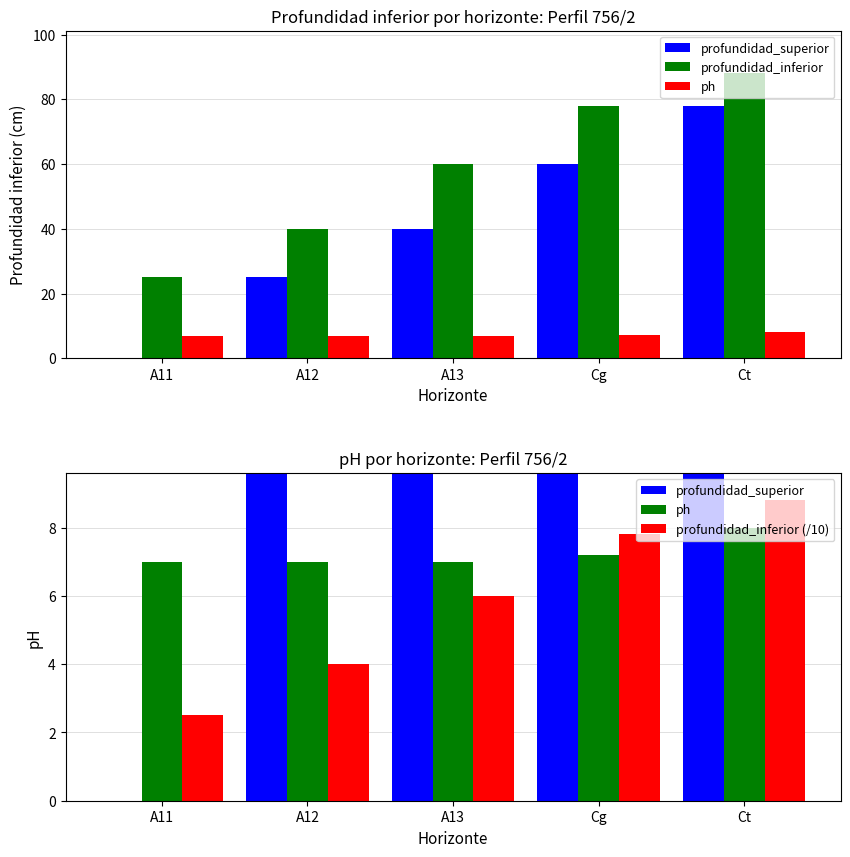

What is the approximate value of profundidad_superior at Cg?

60.0